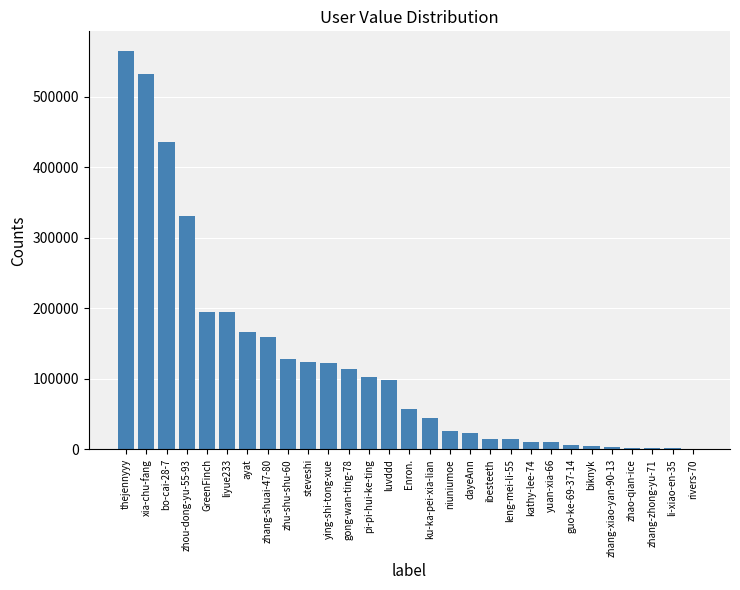

Which label corresponds to the largest value in the chart?

thejennyyy